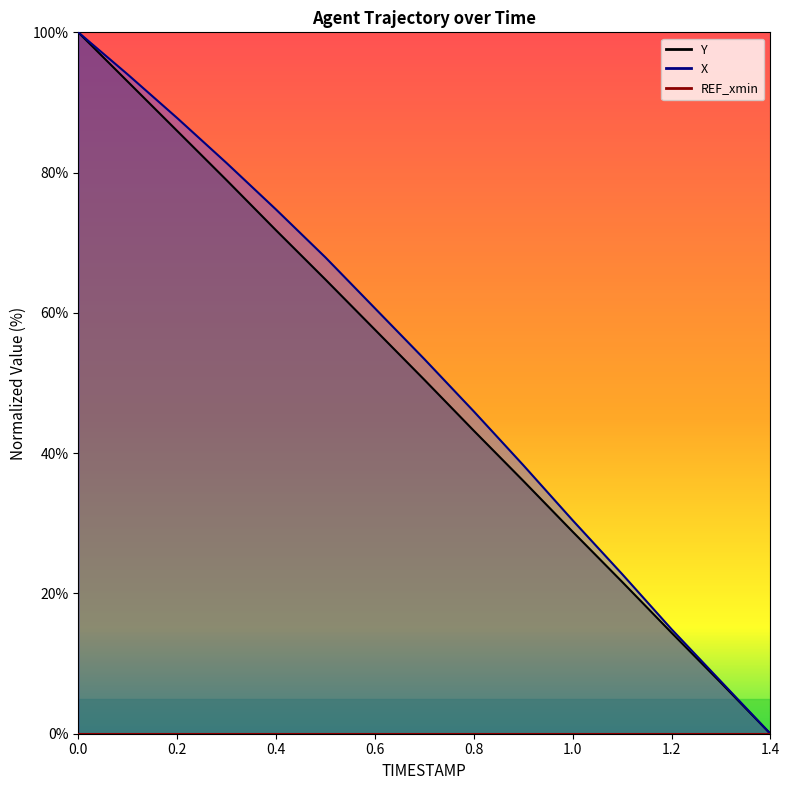

Is the value of Y at 0.7 greater than the value of X at 0.0?

No